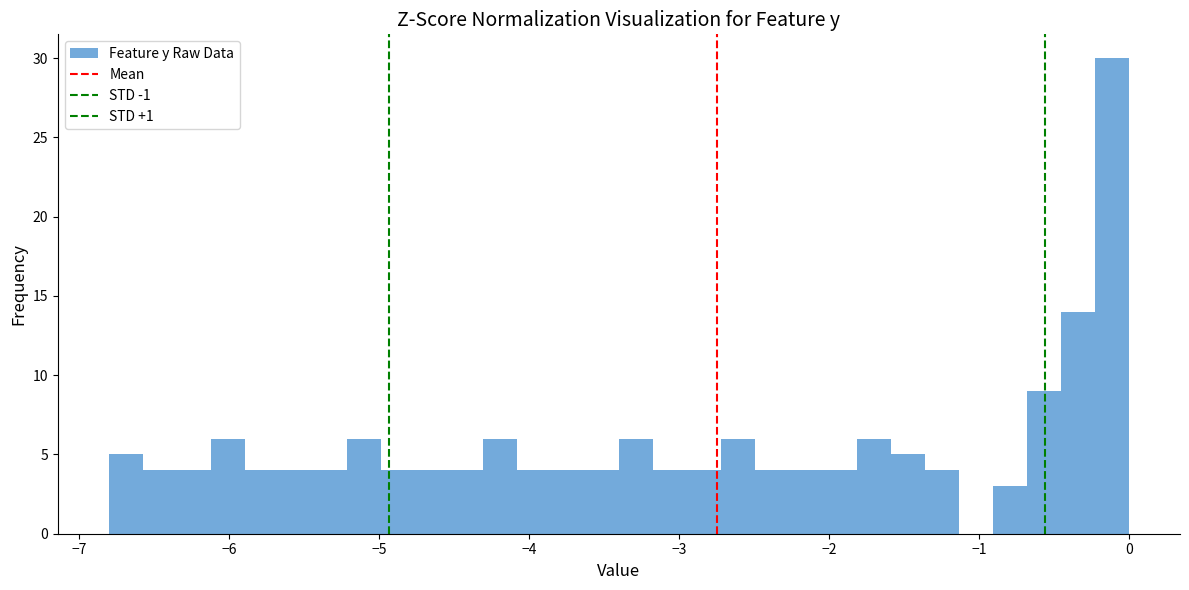

Around what value on the x-axis is the tallest bar? Give the approximate position of its centre, as read against the axis.

-0.1